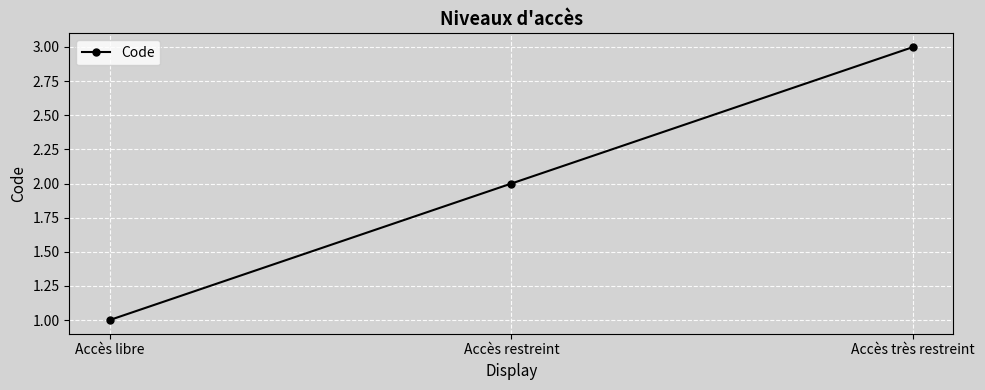

Reading right to left, extract all data points from this chart.

Accès très restreint=3	Accès restreint=2	Accès libre=1